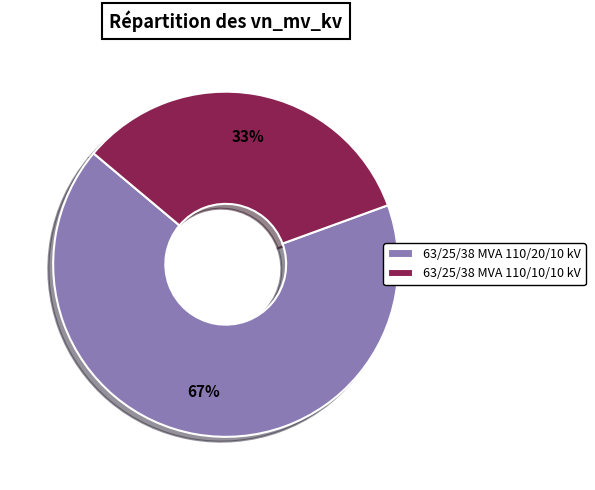

Count the number of slices in the pie.

2